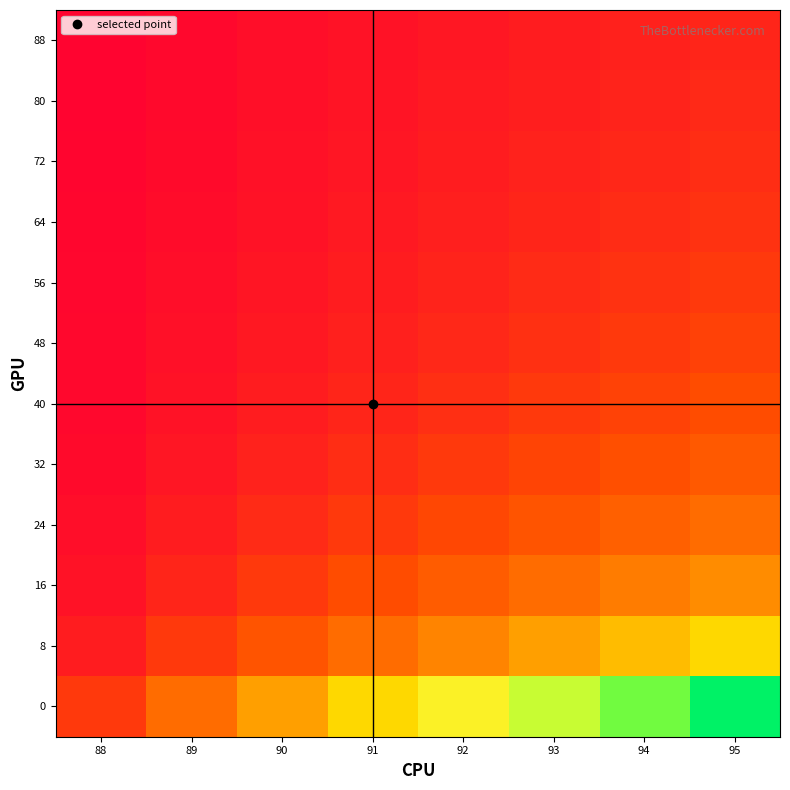

At which category is the sum across all series the highest?

95